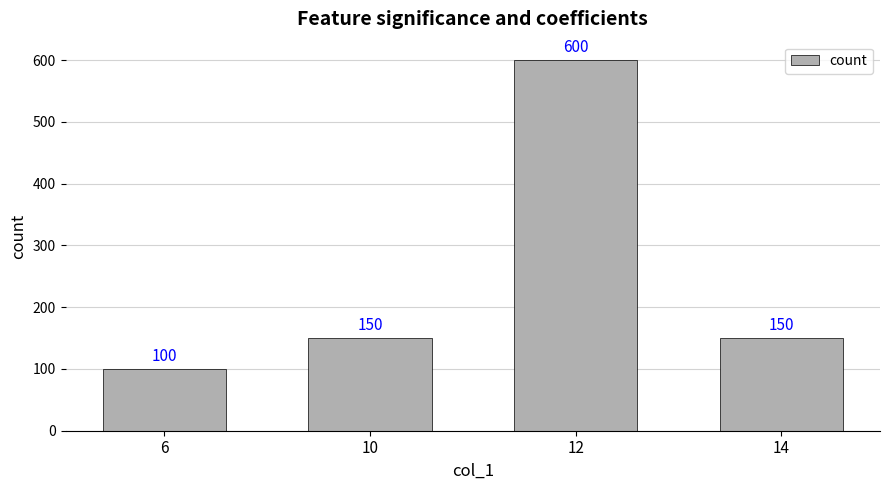

What value does the data have at 10?

150